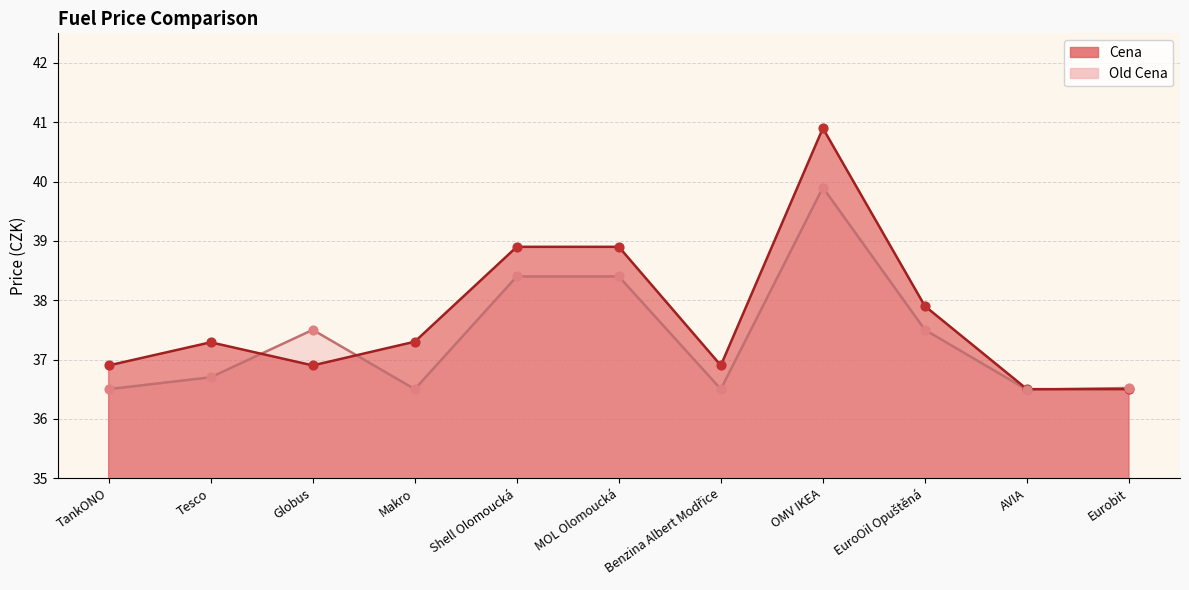

Which series contains the lowest Y value?

Old Cena